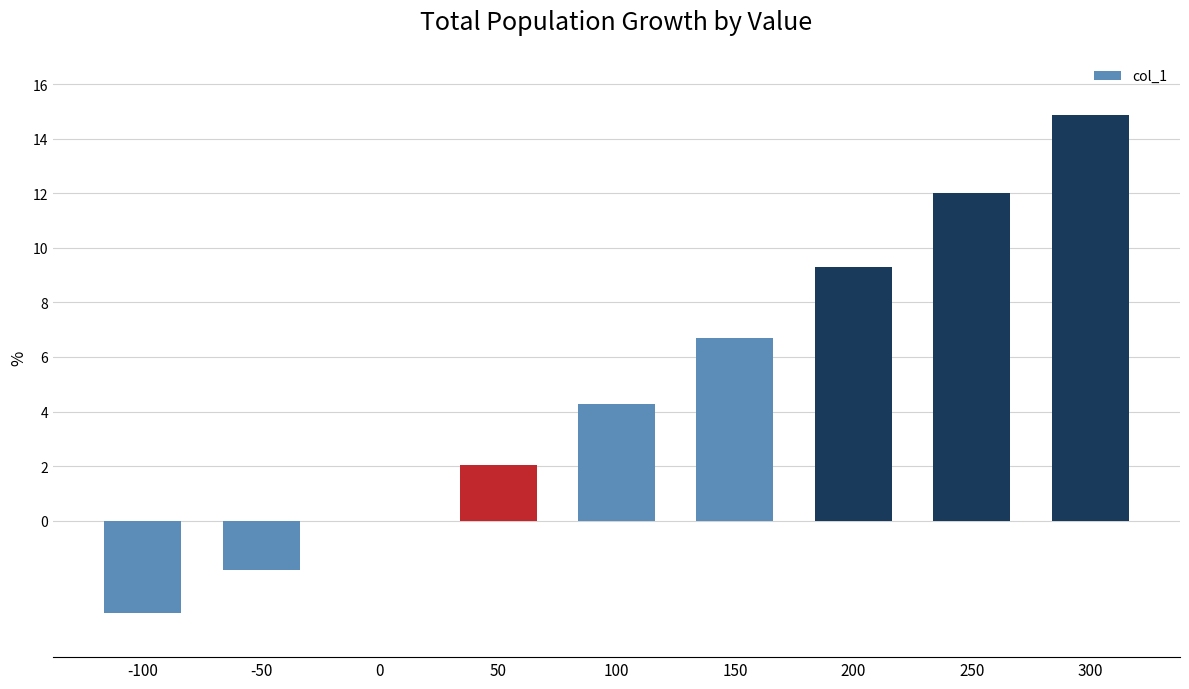

Reading left to right, transcribe all the data shown in this chart.

-3.4	-1.8	0.0	2.0	4.3	6.7	9.3	12.0	14.9